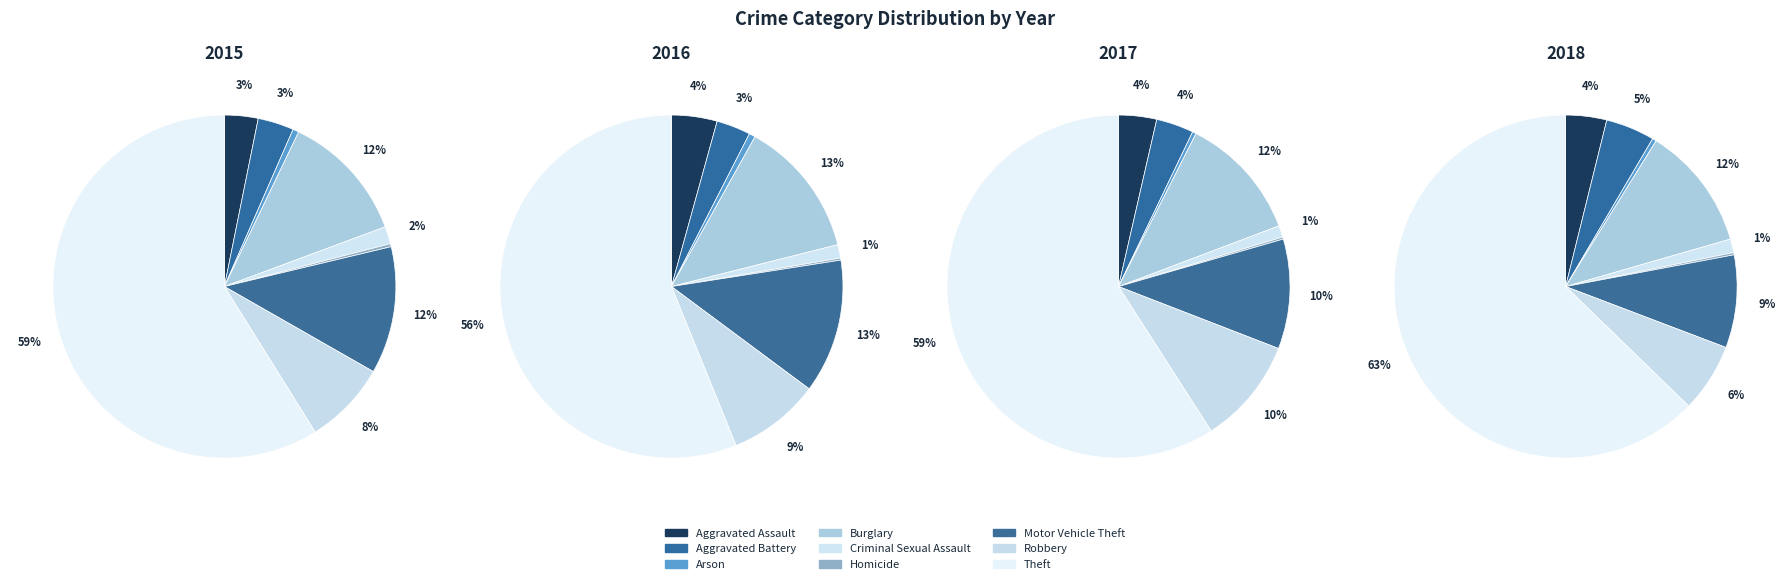

What is the majority slice?

Theft